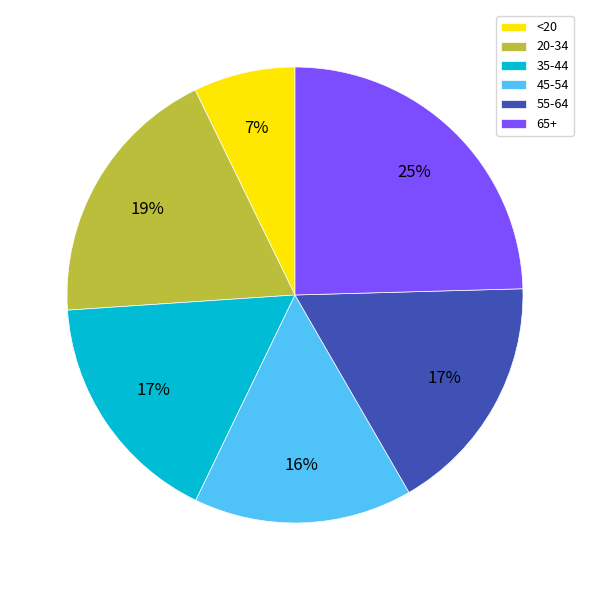

Combined, do 55-64 and 45-54 account for over 50%?

No